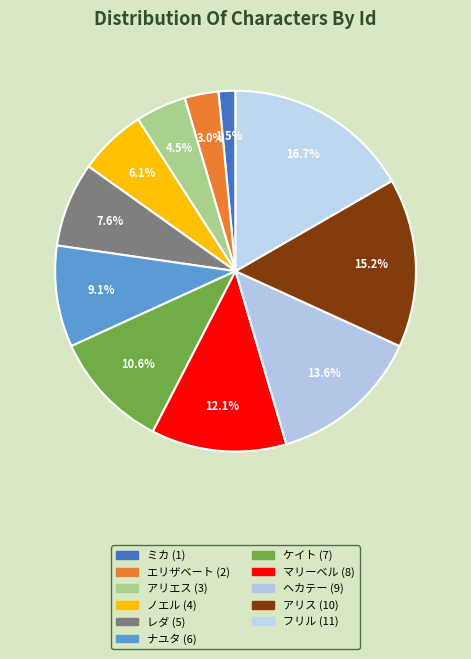

Which has a higher value, ノエル or ミカ?

ノエル